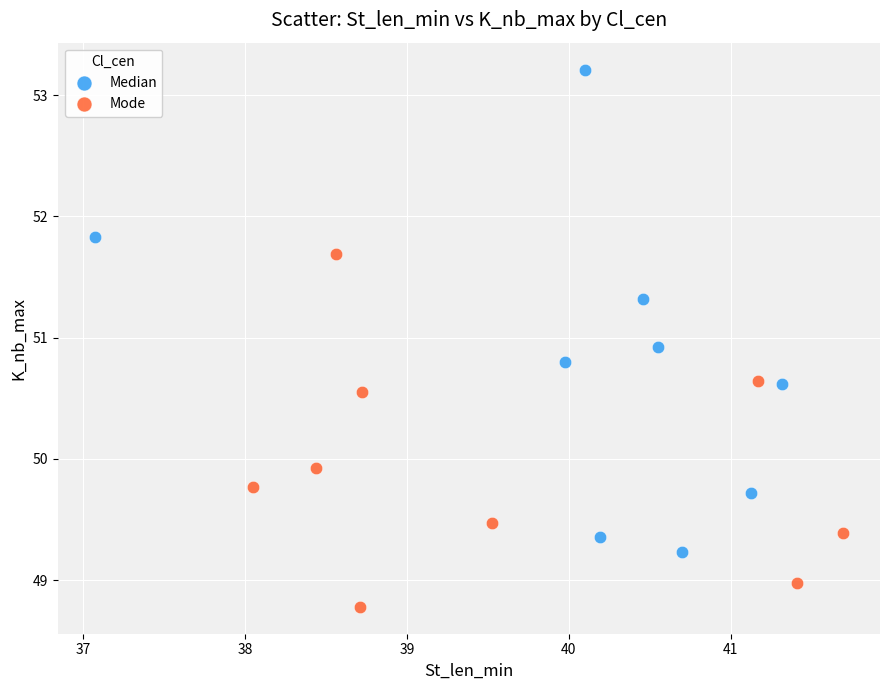

Which series has the largest Y range (max minus min)?

Median